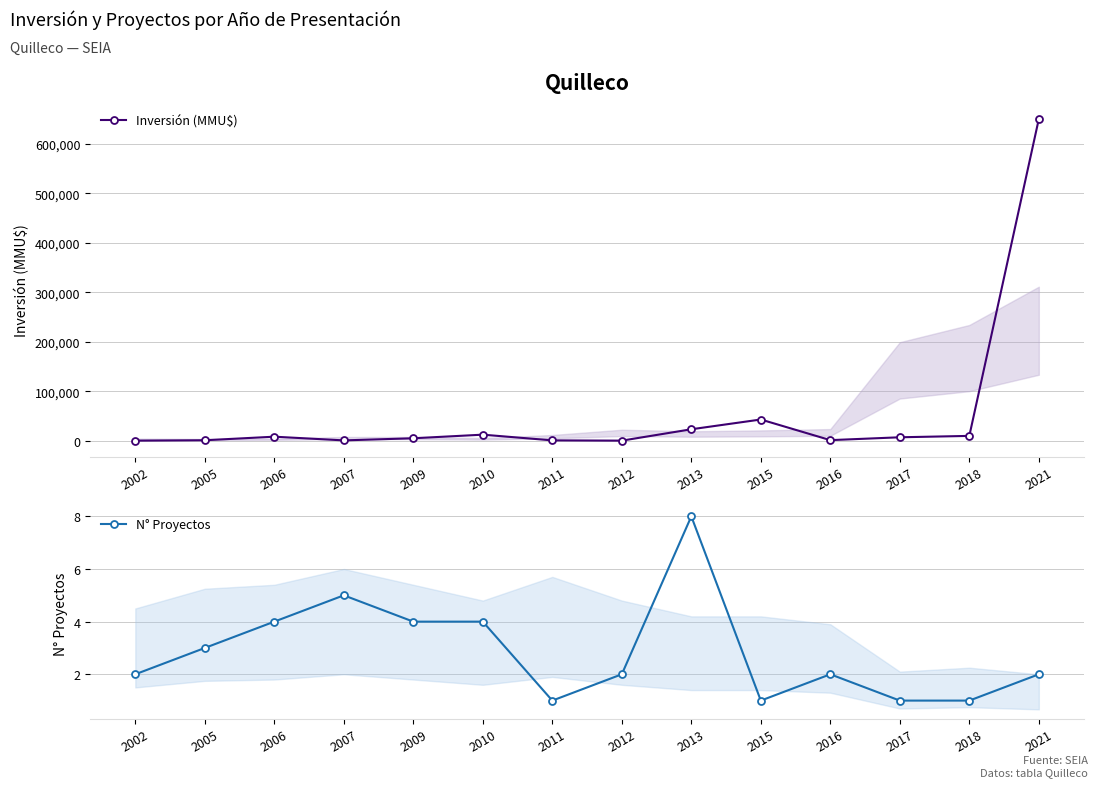

True or false: Inversión (MMU$) and N° Proyectos cross at least once.

False